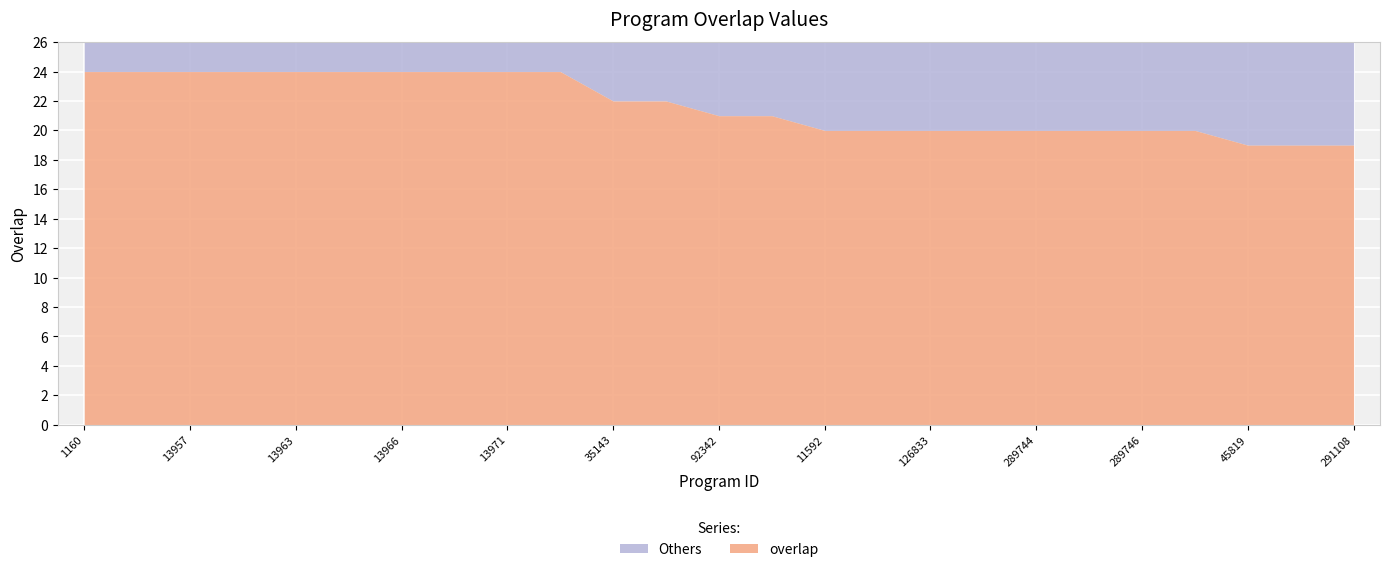

How many lines are shown in the chart?

2